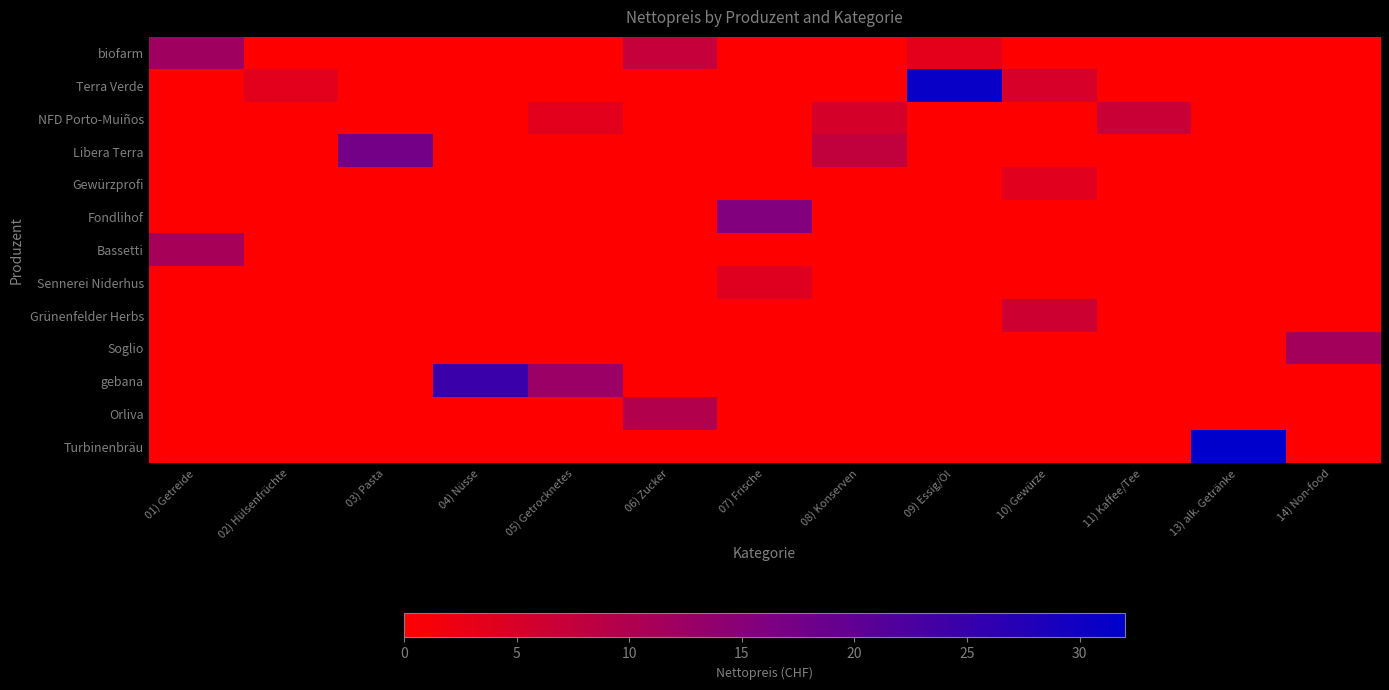

Reading left to right, what are all the values shown in this chart?

biofarm: 01) Getreide=12.1	02) Hülsenfrüchte=0.0	03) Pasta=0.0	04) Nüsse=0.0	05) Getrocknetes=0.0	06) Zucker=7.3	07) Frische=0.0	08) Konserven=0.0	09) Essig/Öl=3.4	10) Gewürze=0.0	11) Kaffee/Tee=0.0	13) alk. Getränke=0.0	14) Non-food=0.0
Terra Verde: 01) Getreide=0.0	02) Hülsenfrüchte=3.7	03) Pasta=0.0	04) Nüsse=0.0	05) Getrocknetes=0.0	06) Zucker=0.0	07) Frische=0.0	08) Konserven=0.0	09) Essig/Öl=31.0	10) Gewürze=5.0	11) Kaffee/Tee=0.0	13) alk. Getränke=0.0	14) Non-food=0.0
NFD Porto-Muiños: 01) Getreide=0.0	02) Hülsenfrüchte=0.0	03) Pasta=0.0	04) Nüsse=0.0	05) Getrocknetes=3.7	06) Zucker=0.0	07) Frische=0.0	08) Konserven=5.3	09) Essig/Öl=0.0	10) Gewürze=0.0	11) Kaffee/Tee=6.8	13) alk. Getränke=0.0	14) Non-food=0.0
Libera Terra: 01) Getreide=0.0	02) Hülsenfrüchte=0.0	03) Pasta=17.5	04) Nüsse=0.0	05) Getrocknetes=0.0	06) Zucker=0.0	07) Frische=0.0	08) Konserven=7.8	09) Essig/Öl=0.0	10) Gewürze=0.0	11) Kaffee/Tee=0.0	13) alk. Getränke=0.0	14) Non-food=0.0
Gewürzprofi: 01) Getreide=0.0	02) Hülsenfrüchte=0.0	03) Pasta=0.0	04) Nüsse=0.0	05) Getrocknetes=0.0	06) Zucker=0.0	07) Frische=0.0	08) Konserven=0.0	09) Essig/Öl=0.0	10) Gewürze=3.8	11) Kaffee/Tee=0.0	13) alk. Getränke=0.0	14) Non-food=0.0
Fondlihof: 01) Getreide=0.0	02) Hülsenfrüchte=0.0	03) Pasta=0.0	04) Nüsse=0.0	05) Getrocknetes=0.0	06) Zucker=0.0	07) Frische=15.7	08) Konserven=0.0	09) Essig/Öl=0.0	10) Gewürze=0.0	11) Kaffee/Tee=0.0	13) alk. Getränke=0.0	14) Non-food=0.0
Bassetti: 01) Getreide=11.0	02) Hülsenfrüchte=0.0	03) Pasta=0.0	04) Nüsse=0.0	05) Getrocknetes=0.0	06) Zucker=0.0	07) Frische=0.0	08) Konserven=0.0	09) Essig/Öl=0.0	10) Gewürze=0.0	11) Kaffee/Tee=0.0	13) alk. Getränke=0.0	14) Non-food=0.0
Sennerei Niderhus: 01) Getreide=0.0	02) Hülsenfrüchte=0.0	03) Pasta=0.0	04) Nüsse=0.0	05) Getrocknetes=0.0	06) Zucker=0.0	07) Frische=4.0	08) Konserven=0.0	09) Essig/Öl=0.0	10) Gewürze=0.0	11) Kaffee/Tee=0.0	13) alk. Getränke=0.0	14) Non-food=0.0
Grünenfelder Herbs: 01) Getreide=0.0	02) Hülsenfrüchte=0.0	03) Pasta=0.0	04) Nüsse=0.0	05) Getrocknetes=0.0	06) Zucker=0.0	07) Frische=0.0	08) Konserven=0.0	09) Essig/Öl=0.0	10) Gewürze=6.3	11) Kaffee/Tee=0.0	13) alk. Getränke=0.0	14) Non-food=0.0
Soglio: 01) Getreide=0.0	02) Hülsenfrüchte=0.0	03) Pasta=0.0	04) Nüsse=0.0	05) Getrocknetes=0.0	06) Zucker=0.0	07) Frische=0.0	08) Konserven=0.0	09) Essig/Öl=0.0	10) Gewürze=0.0	11) Kaffee/Tee=0.0	13) alk. Getränke=0.0	14) Non-food=11.4
gebana: 01) Getreide=0.0	02) Hülsenfrüchte=0.0	03) Pasta=0.0	04) Nüsse=24.7	05) Getrocknetes=12.7	06) Zucker=0.0	07) Frische=0.0	08) Konserven=0.0	09) Essig/Öl=0.0	10) Gewürze=0.0	11) Kaffee/Tee=0.0	13) alk. Getränke=0.0	14) Non-food=0.0
Orliva: 01) Getreide=0.0	02) Hülsenfrüchte=0.0	03) Pasta=0.0	04) Nüsse=0.0	05) Getrocknetes=0.0	06) Zucker=9.6	07) Frische=0.0	08) Konserven=0.0	09) Essig/Öl=0.0	10) Gewürze=0.0	11) Kaffee/Tee=0.0	13) alk. Getränke=0.0	14) Non-food=0.0
Turbinenbräu: 01) Getreide=0.0	02) Hülsenfrüchte=0.0	03) Pasta=0.0	04) Nüsse=0.0	05) Getrocknetes=0.0	06) Zucker=0.0	07) Frische=0.0	08) Konserven=0.0	09) Essig/Öl=0.0	10) Gewürze=0.0	11) Kaffee/Tee=0.0	13) alk. Getränke=32.0	14) Non-food=0.0